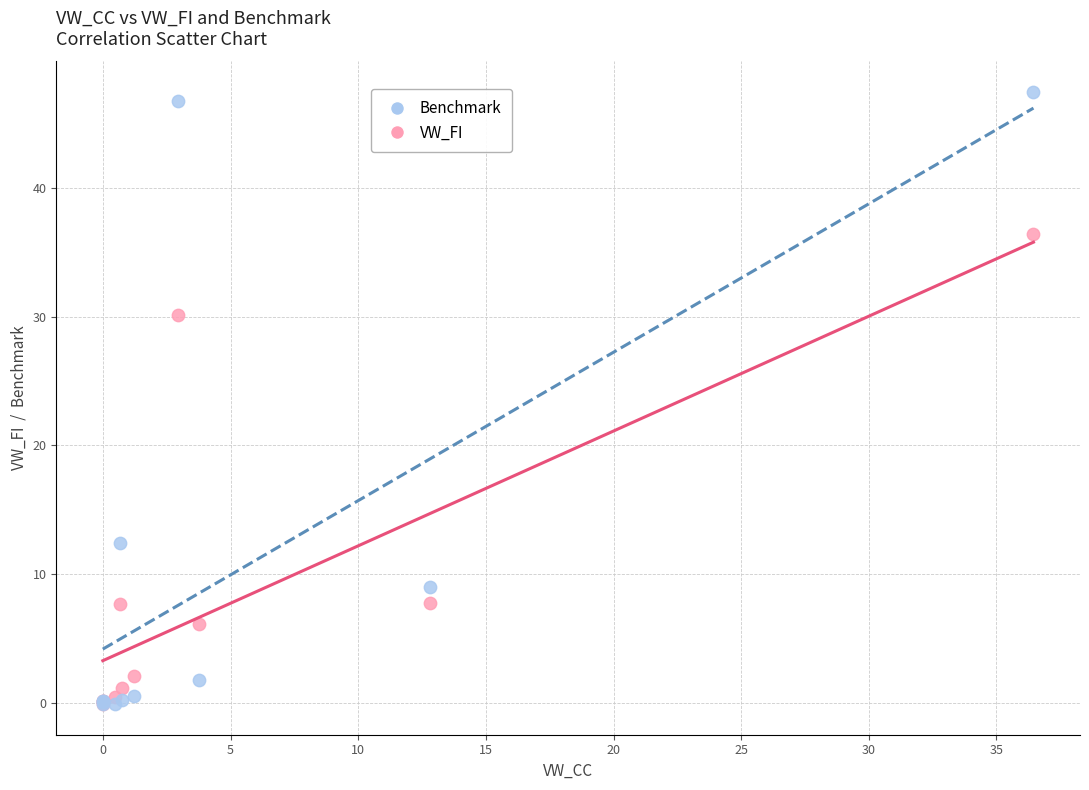

Which series has the largest Y range (max minus min)?

Benchmark